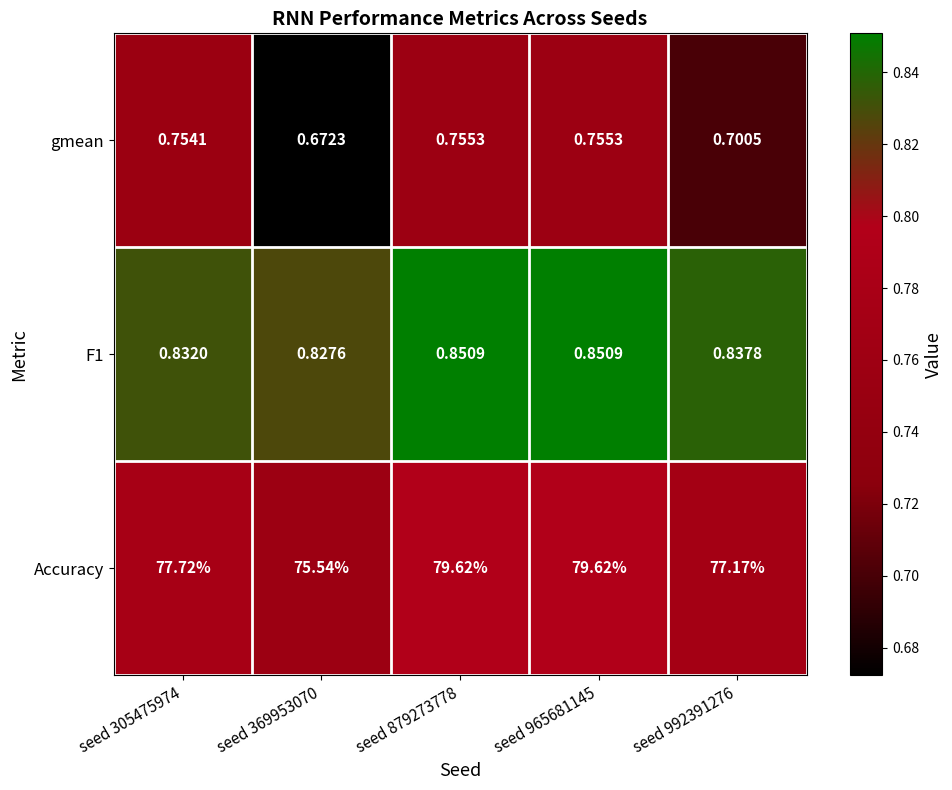

List the series in order of their peak value, highest first.

Accuracy, F1, gmean